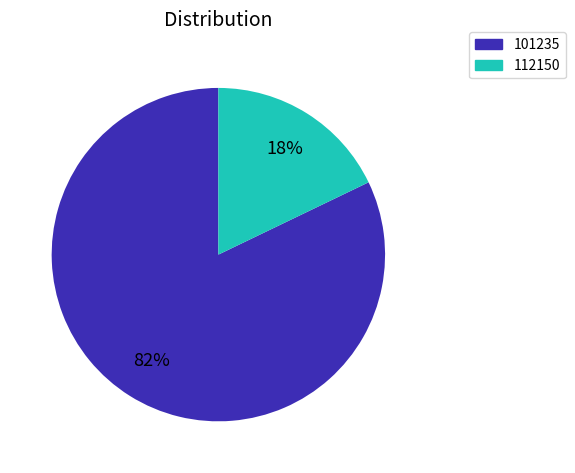

The 112150 slice represents 37% of the pie. True or false?

False